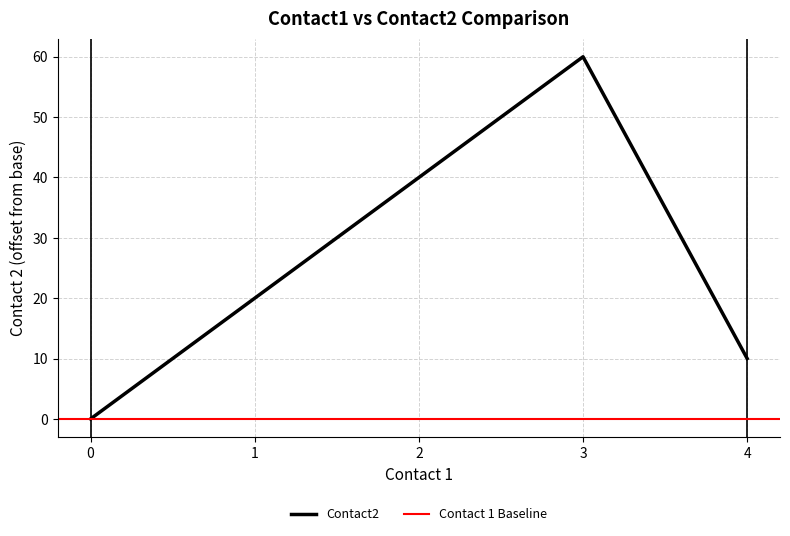

The Contact2 series shows 5 at 4. True or false?

False